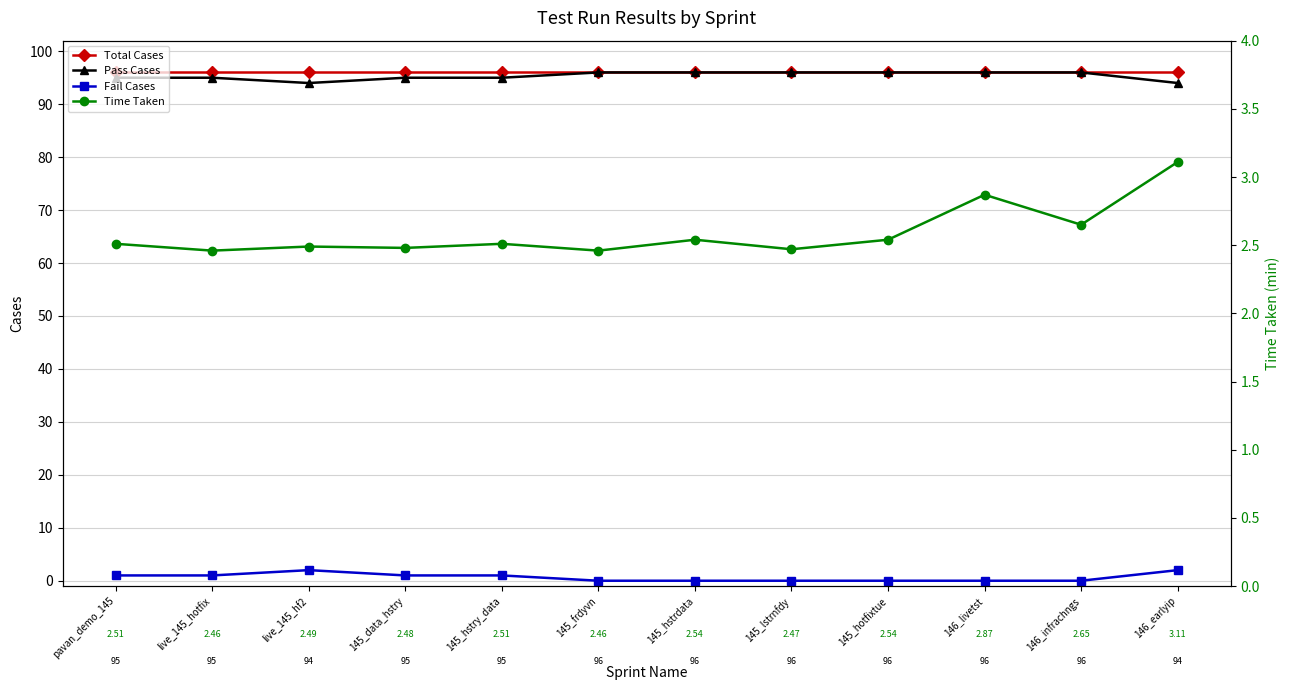

The Pass Cases series shows 96.0 at 145_hotfixtue. True or false?

True